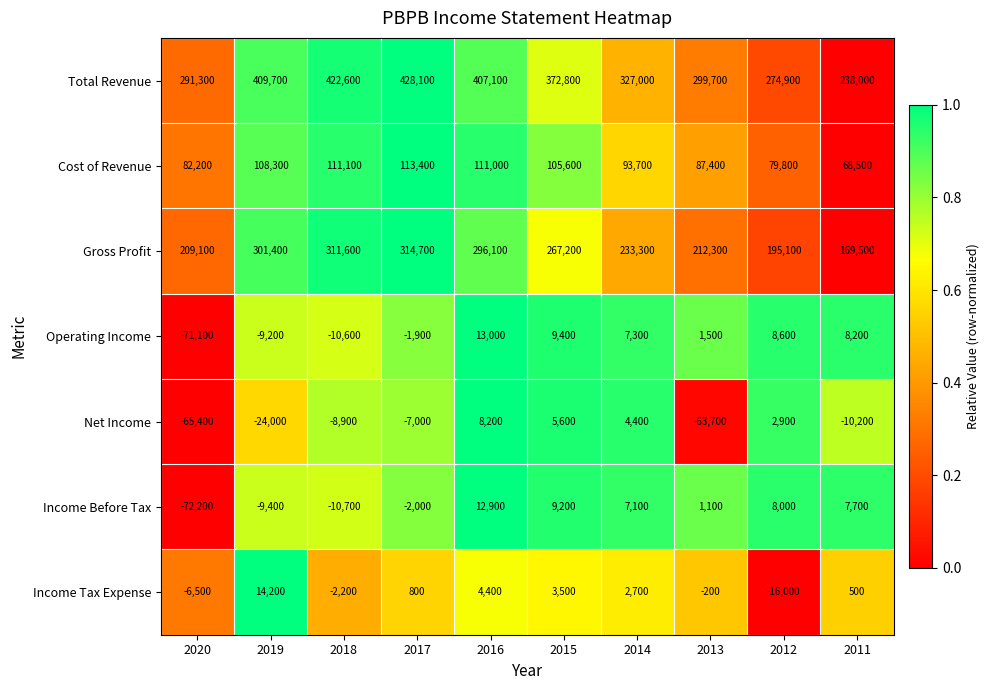

How many data points does each series have?

10